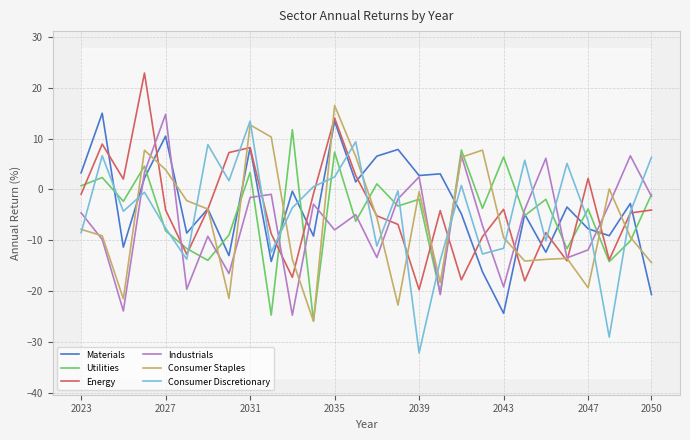

What is the minimum value shown in the chart?

-32.2